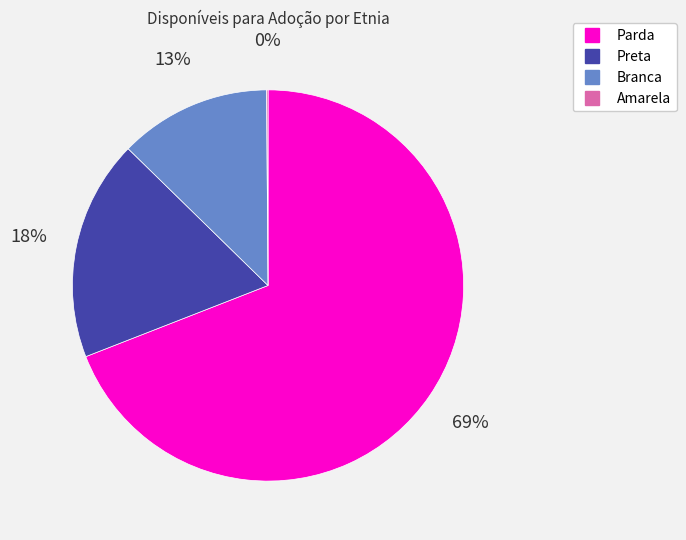

Is the sum of Preta and Branca greater than half?

No